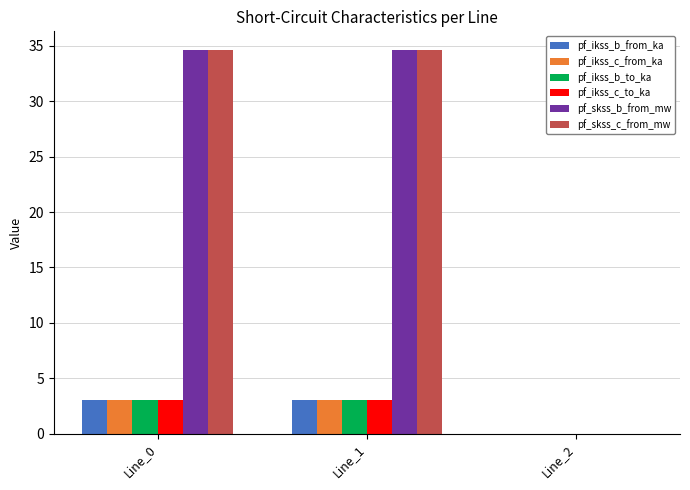

The value of pf_ikss_c_from_ka at Line_0 is 3.0. True or false?

True